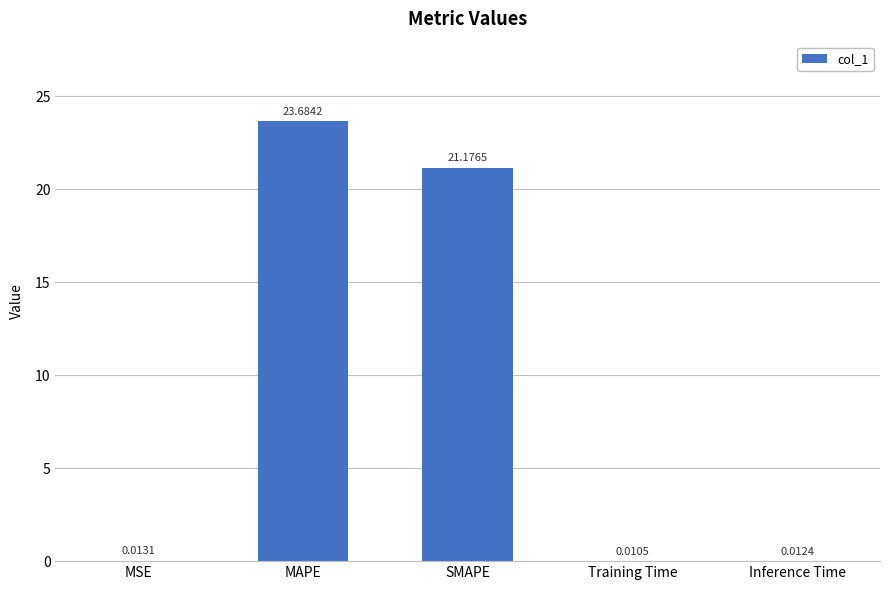

Is it true that the value at MAPE is 23.7?

True